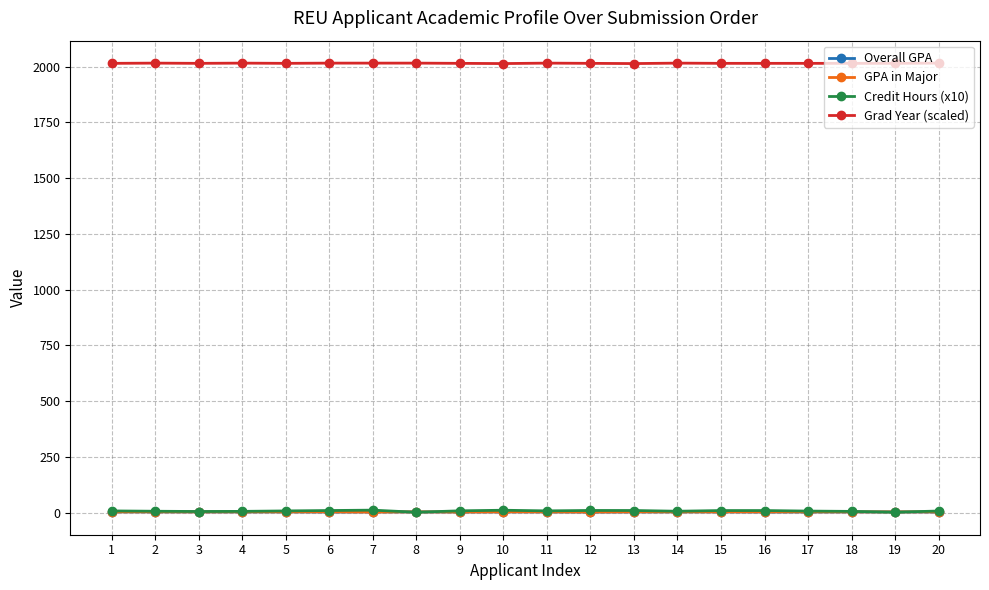

True or false: Overall GPA has more than 1 interior local peaks.

True